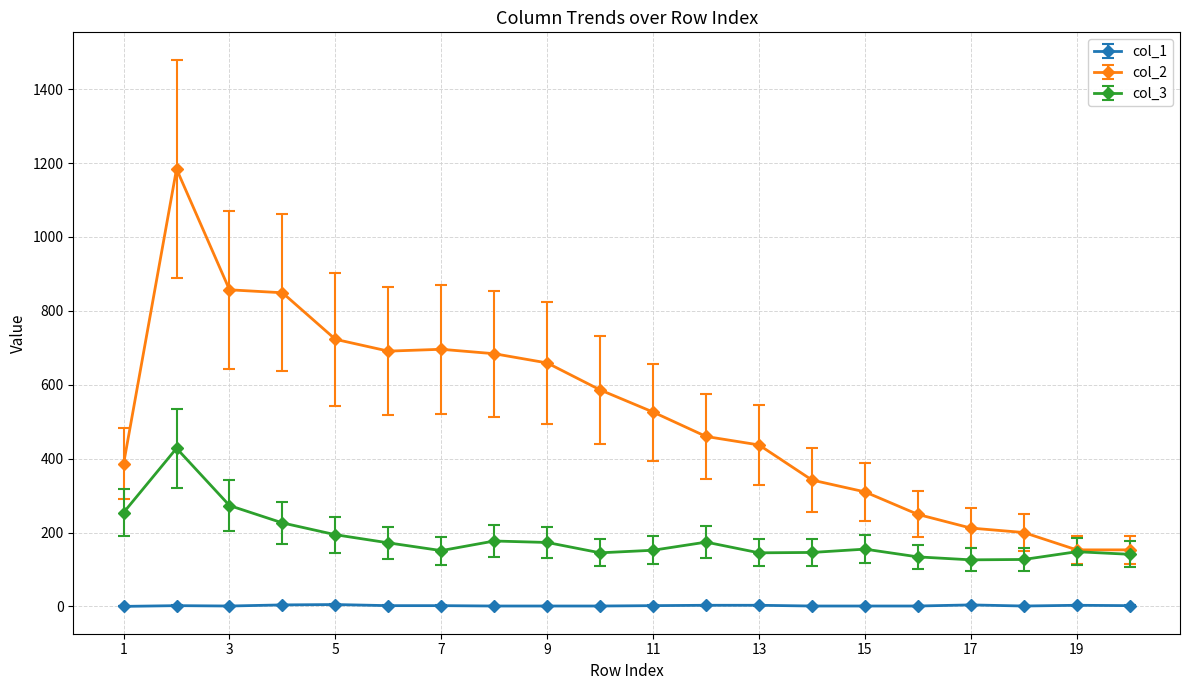

Which series has the largest total across all categories?

col_2